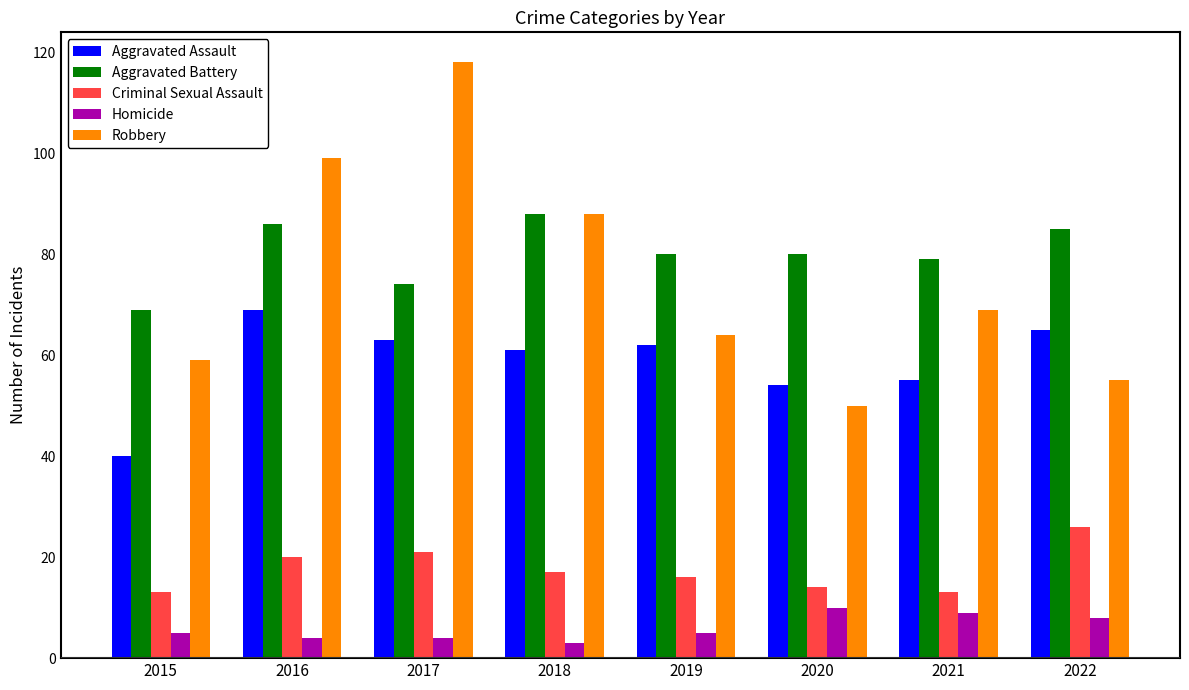

Rank the categories by Aggravated Assault value from lowest to highest.

2015, 2020, 2021, 2018, 2019, 2017, 2022, 2016